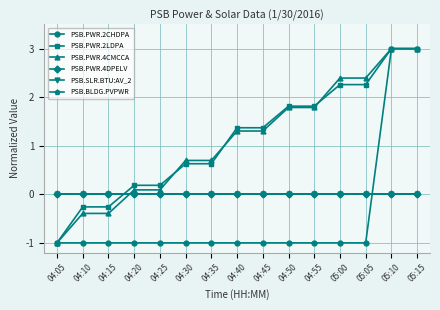

What position from the right is 05:05?

3